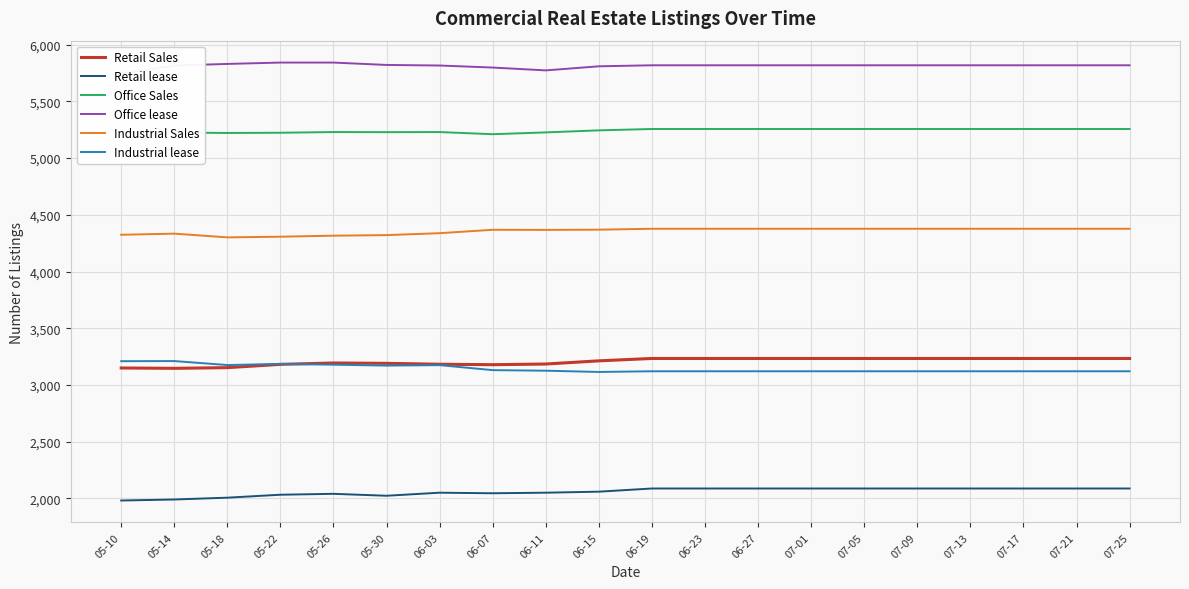

True or false: Office lease and Office Sales intersect in this chart.

False